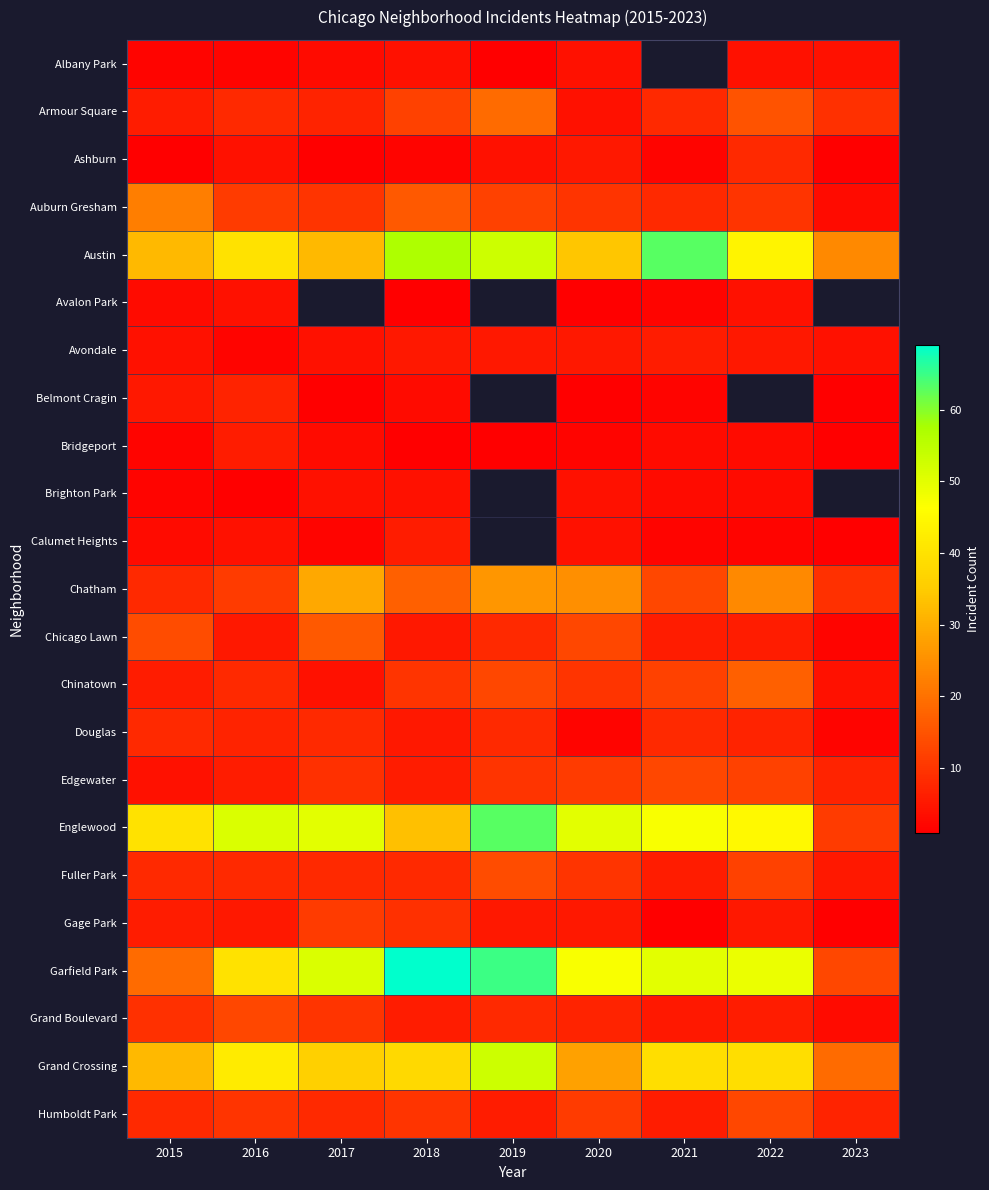

Is the value of Belmont Cragin at 2018 greater than the value of Edgewater at 2017?

No